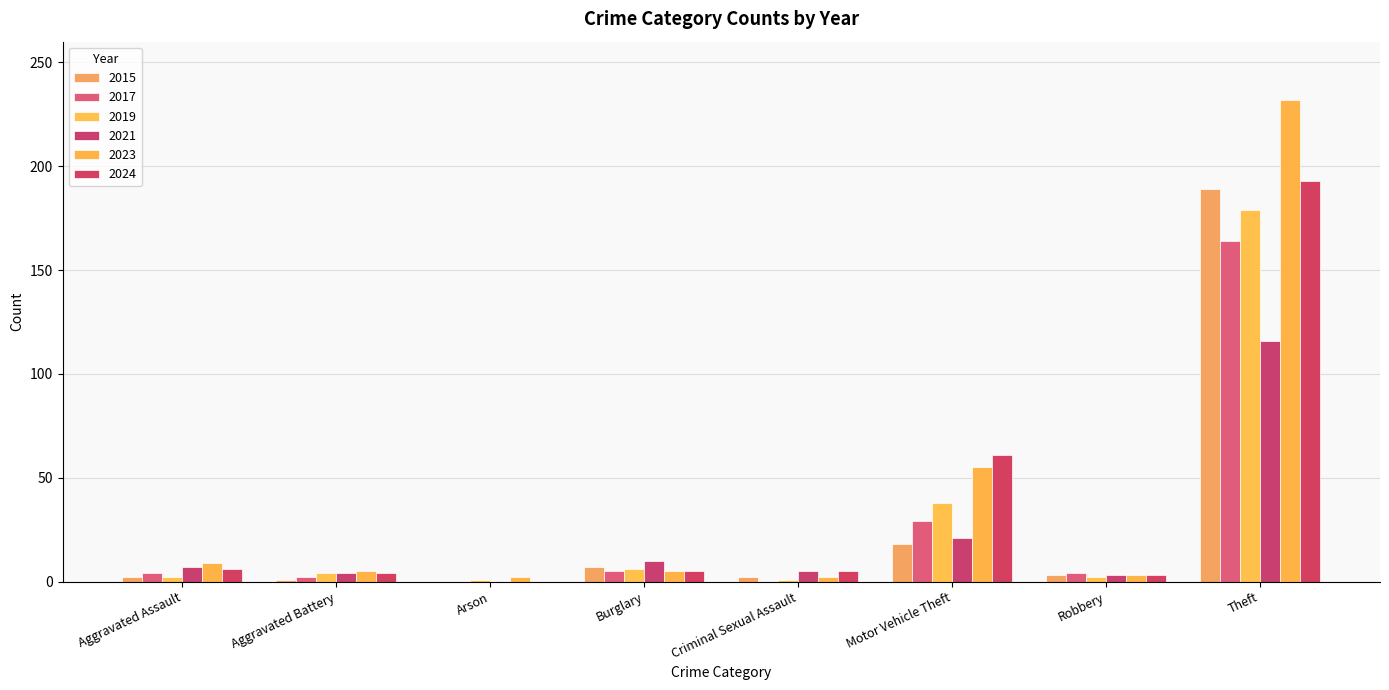

At which label does 2023 reach its minimum?

Arson